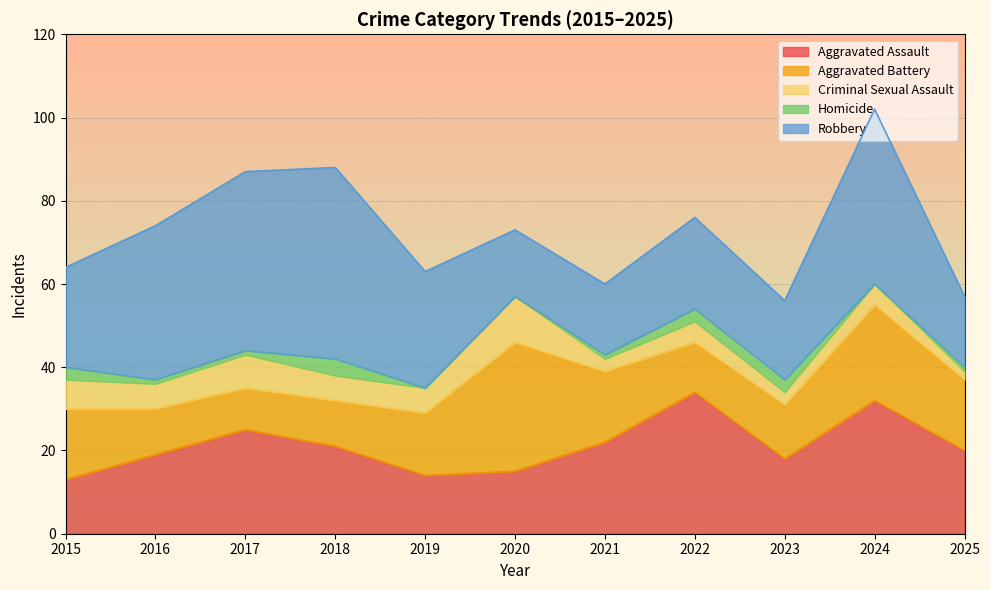

Which category has the highest value in the Criminal Sexual Assault series?

2020